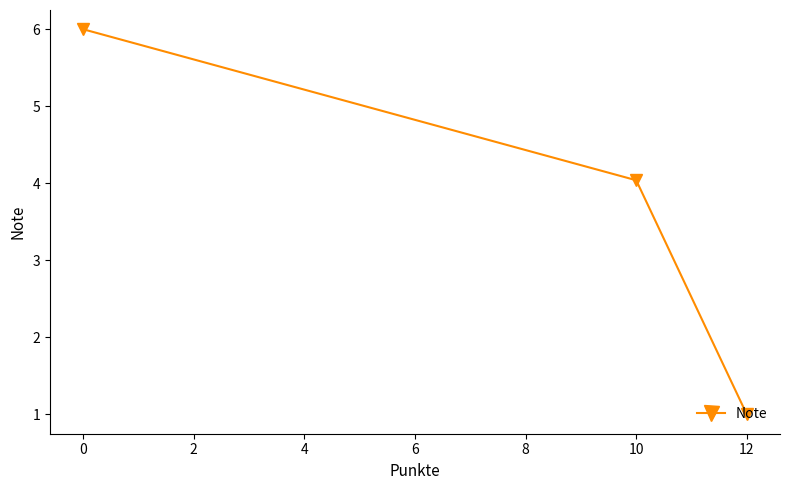

Approximately how many times larger is the value at 0 compared to 12?

6.0